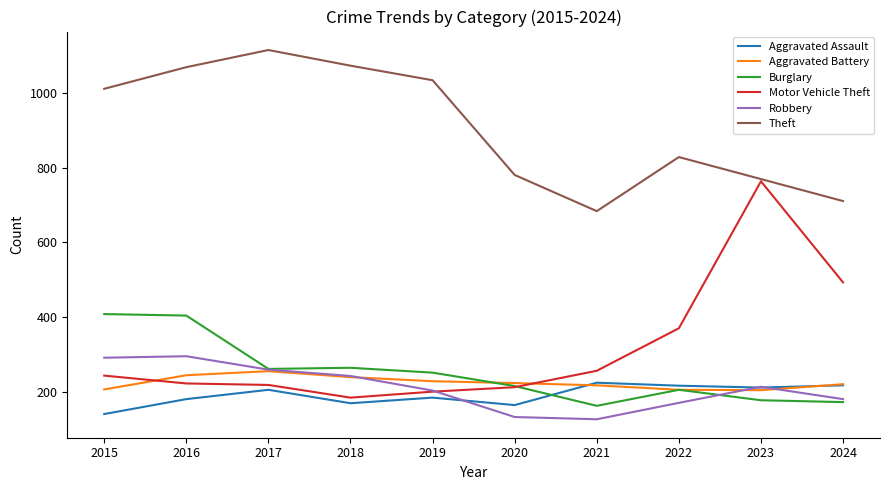

What is the greatest value displayed?

1116